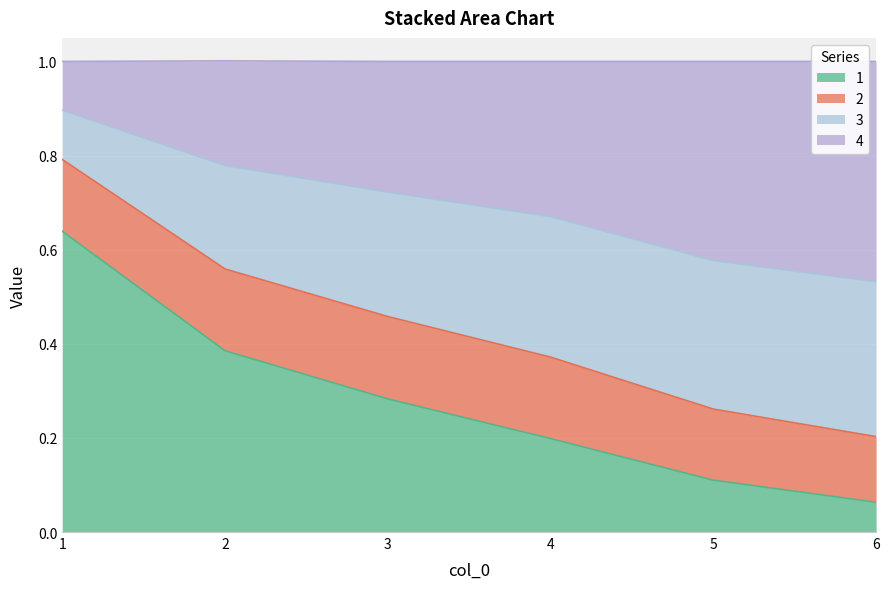

Does the chart display data point markers on the line(s)?

No